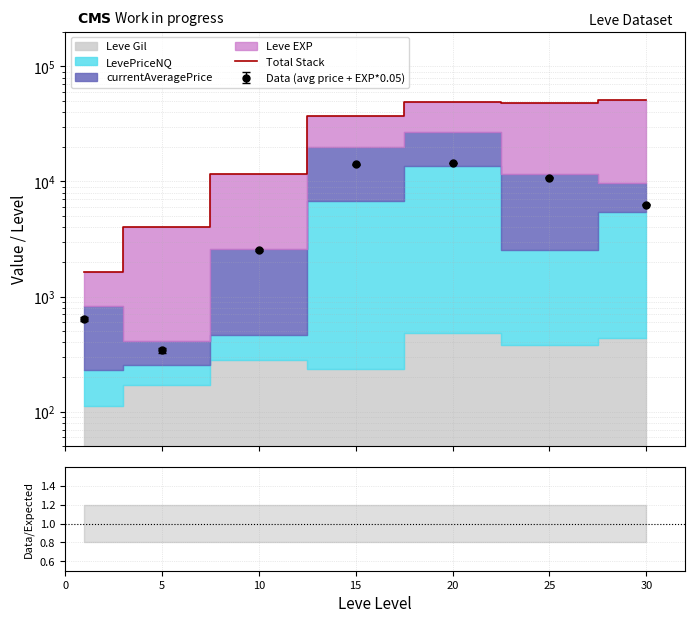

The chart shows a value of 21267.2 at 15. True or false?

False